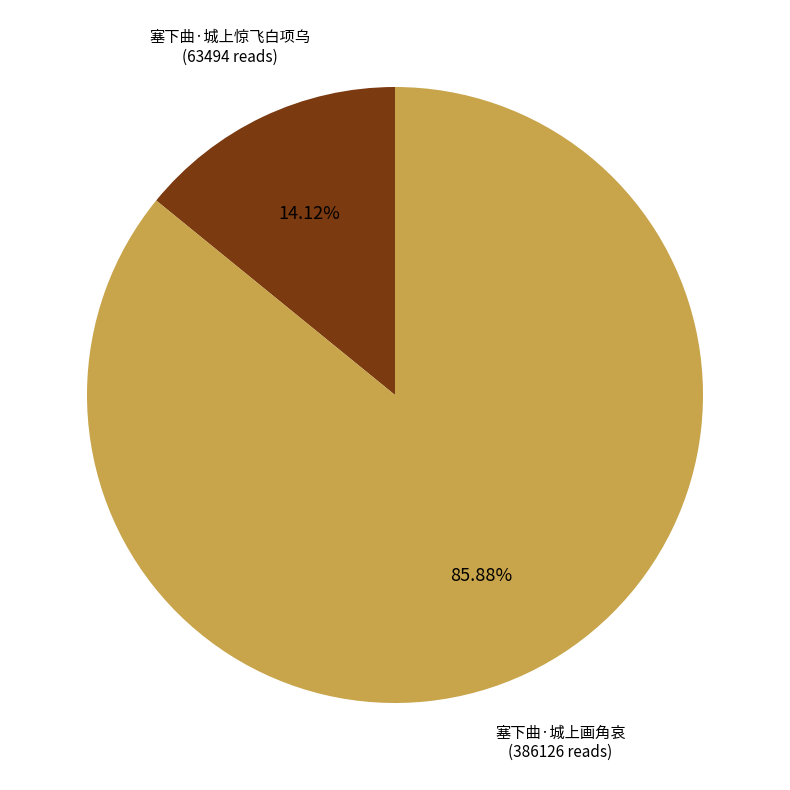

How many segments does this pie chart have?

2